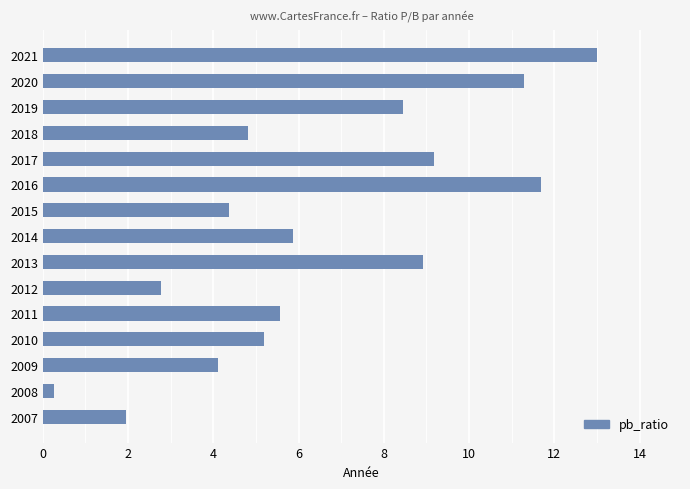

At which category does the chart reach its minimum across all series?

2008